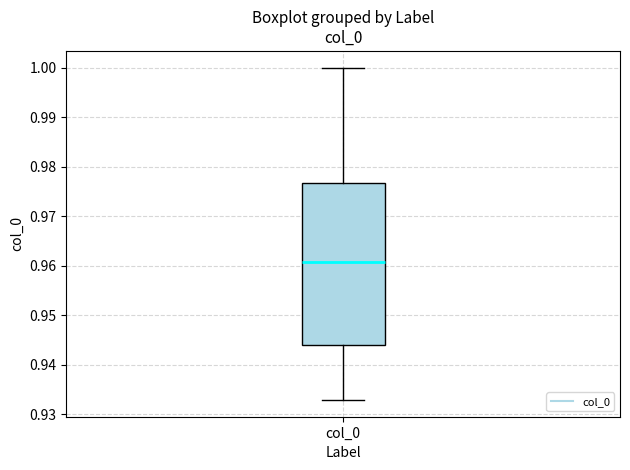

Where does the median line of the box for col_0 sit on the y-axis? The values are not printed on the chart, so give them approximately, as read against the axis.

0.961